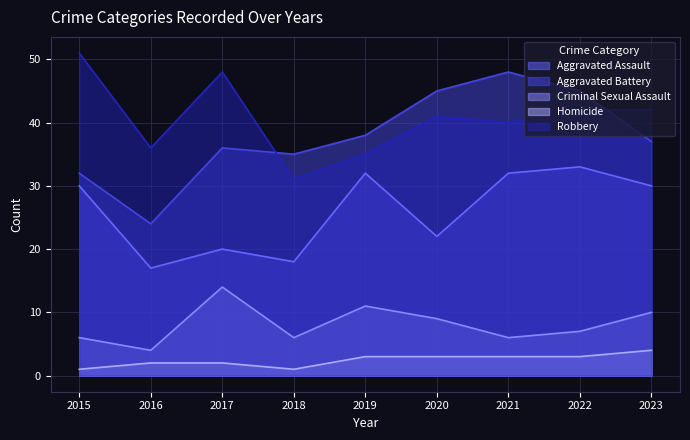

What is the sum of the Robbery values at 2017 and 2019?

83